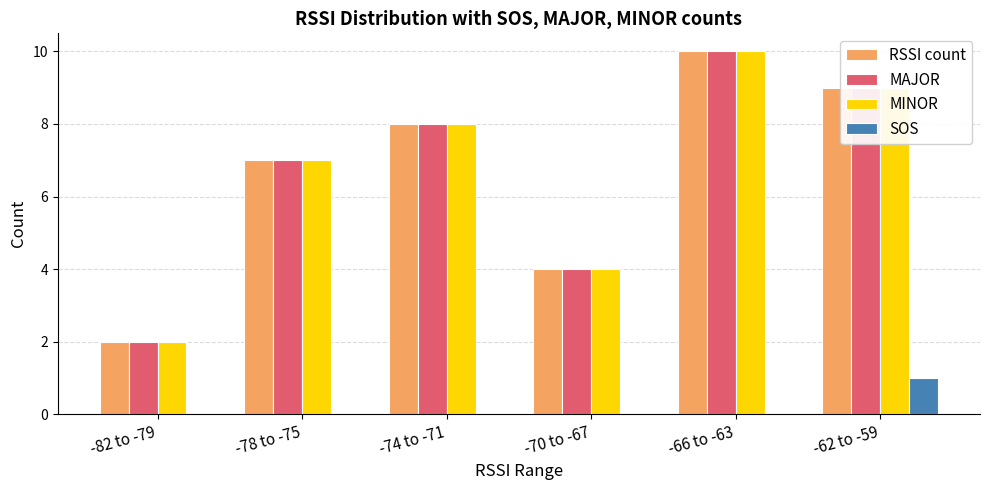

Reading right to left, list all the values displayed in this chart.

RSSI count: -62 to -59=9	-66 to -63=10	-70 to -67=4	-74 to -71=8	-78 to -75=7	-82 to -79=2
MAJOR: -62 to -59=9	-66 to -63=10	-70 to -67=4	-74 to -71=8	-78 to -75=7	-82 to -79=2
MINOR: -62 to -59=9	-66 to -63=10	-70 to -67=4	-74 to -71=8	-78 to -75=7	-82 to -79=2
SOS: -62 to -59=1	-66 to -63=0	-70 to -67=0	-74 to -71=0	-78 to -75=0	-82 to -79=0